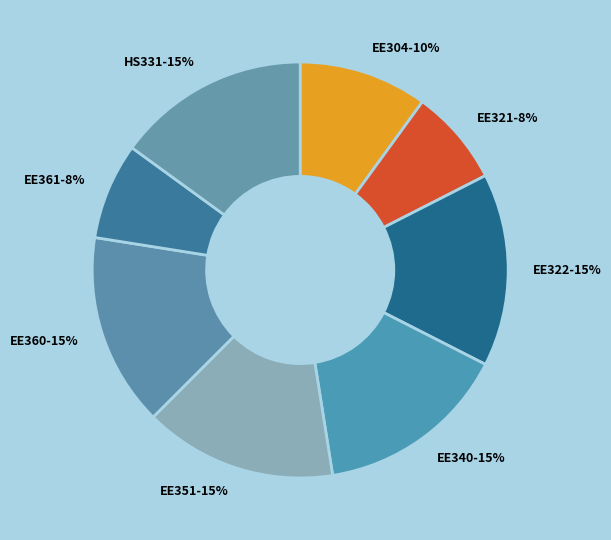

How many segments does this pie chart have?

8